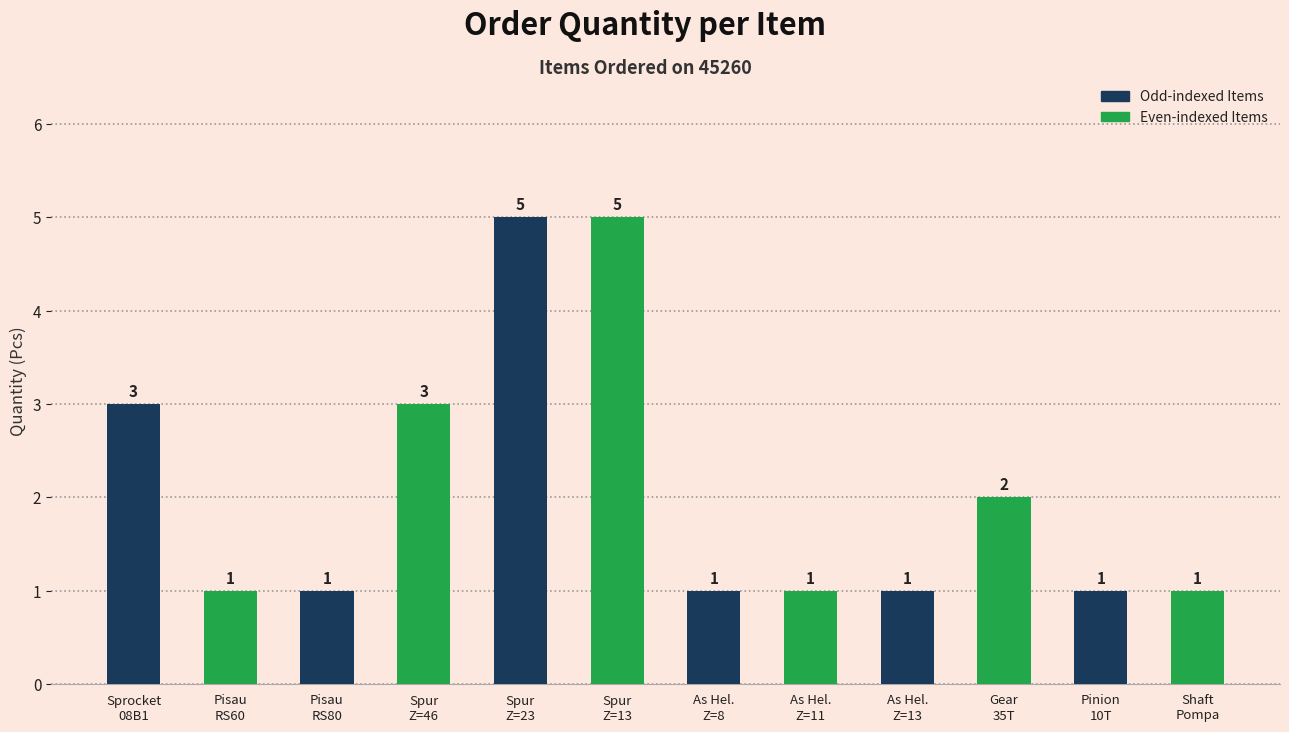

Reading left to right, what are all the values shown in this chart?

Sprocket 08B1=3	Pisau Hobbing RS60=1	Pisau Hobbing RS80=1	Spur Gear Z=46=3	Spur Gear Z=23=5	Spur Gear Z=13=5	As Helical Z=8=1	As Helical Z=11=1	As Helical Z=13=1	Gear 35T=2	Pinion Gear 10T=1	Shaft Pompa=1